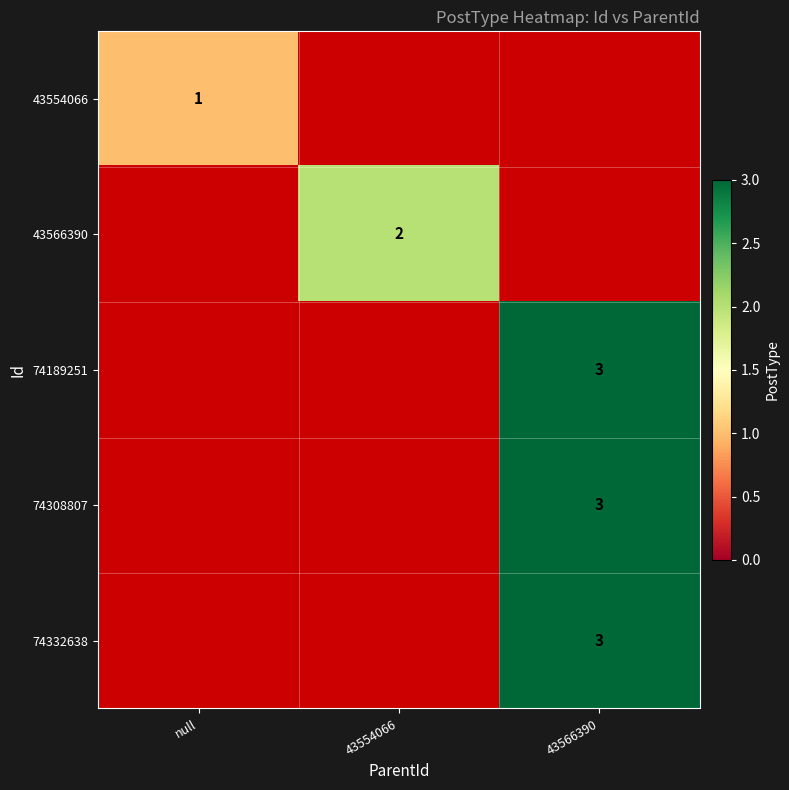

The 43554066 series shows 1 at null. True or false?

True